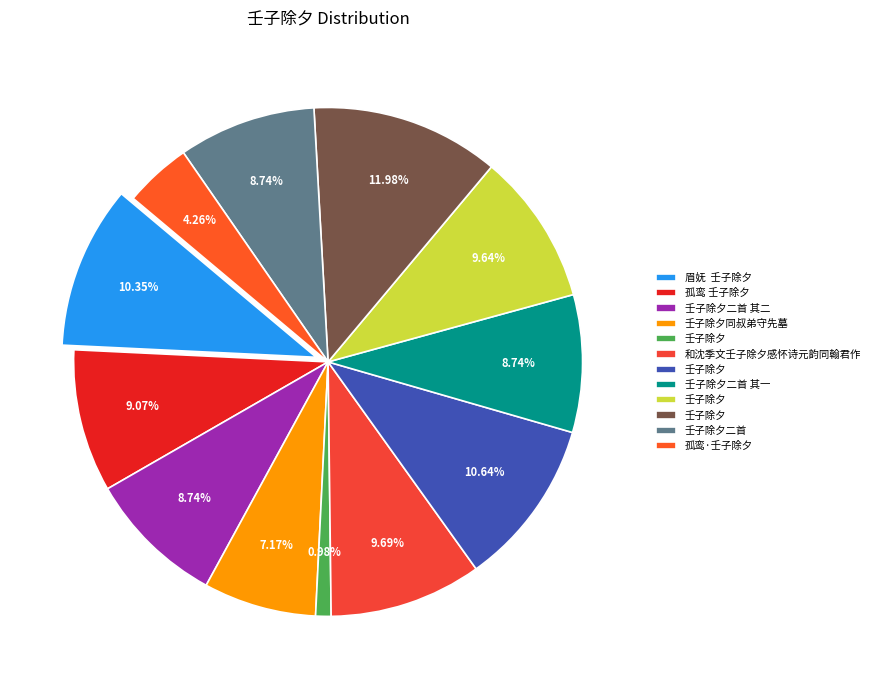

To the nearest percent, what is the difference between the 孤鸾·壬子除夕 and 壬子除夕 slice percentages?

8%